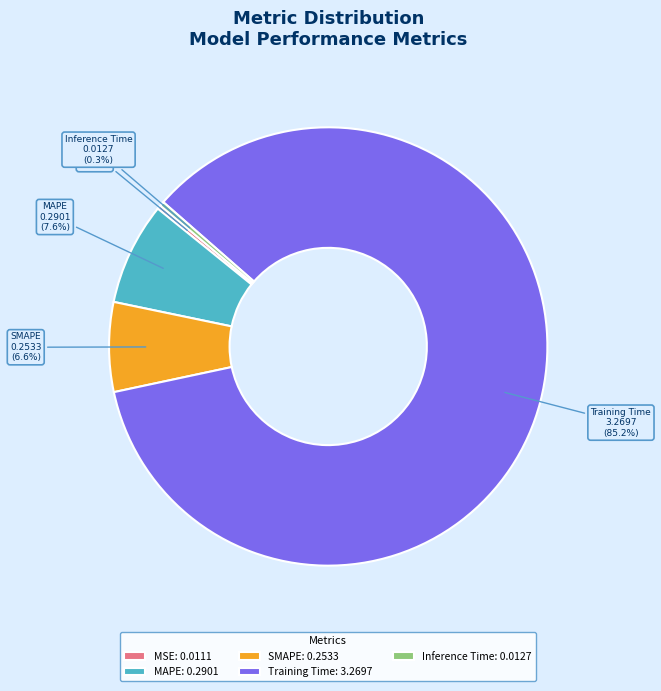

To the nearest percent, what is the difference between the largest and smallest slice percentages?

85%